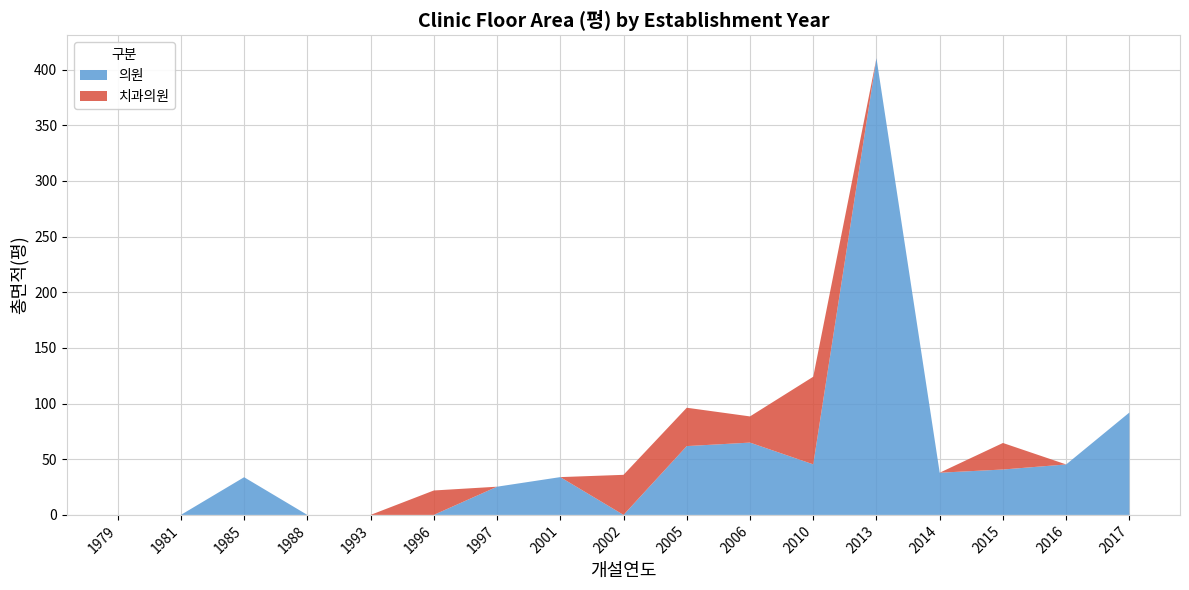

Reading left to right, list all the values displayed in this chart.

의원: 0.0	0.0	33.9	0.0	0.0	0.0	25.3	34.0	0.0	61.8	65.0	45.4	410.3	37.9	40.8	45.3	92.0
치과의원: 0.0	0.0	0.0	0.0	0.0	21.9	0.0	0.0	36.0	34.5	23.5	78.7	0.0	0.0	23.8	0.0	0.0